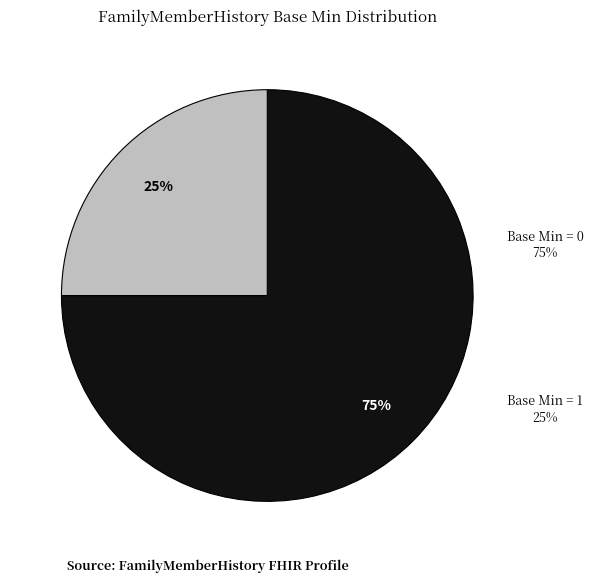

To the nearest percent, what is the average slice percentage?

50%